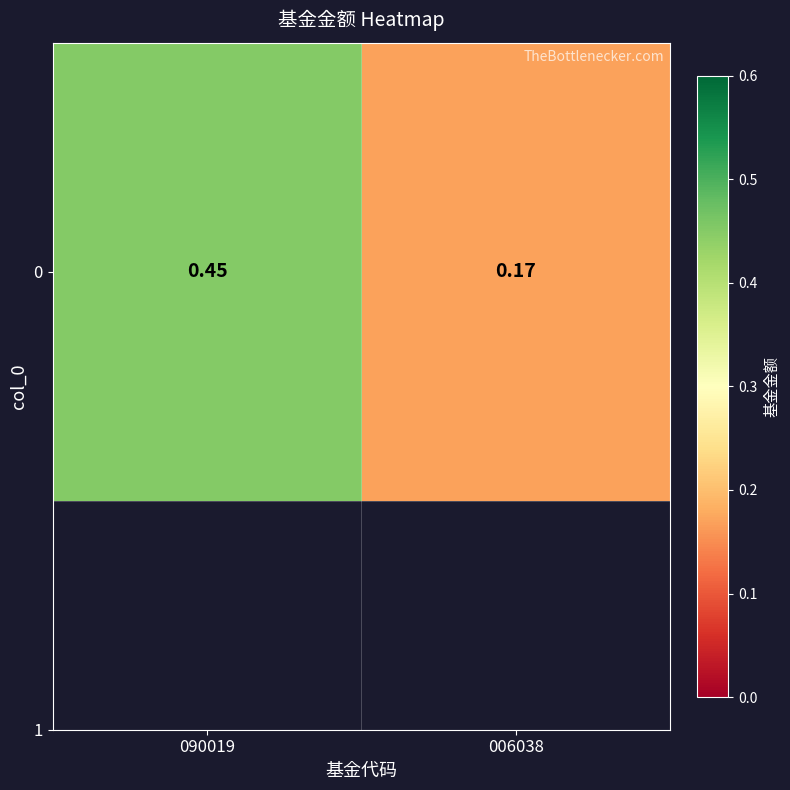

What is the average value?

0.3